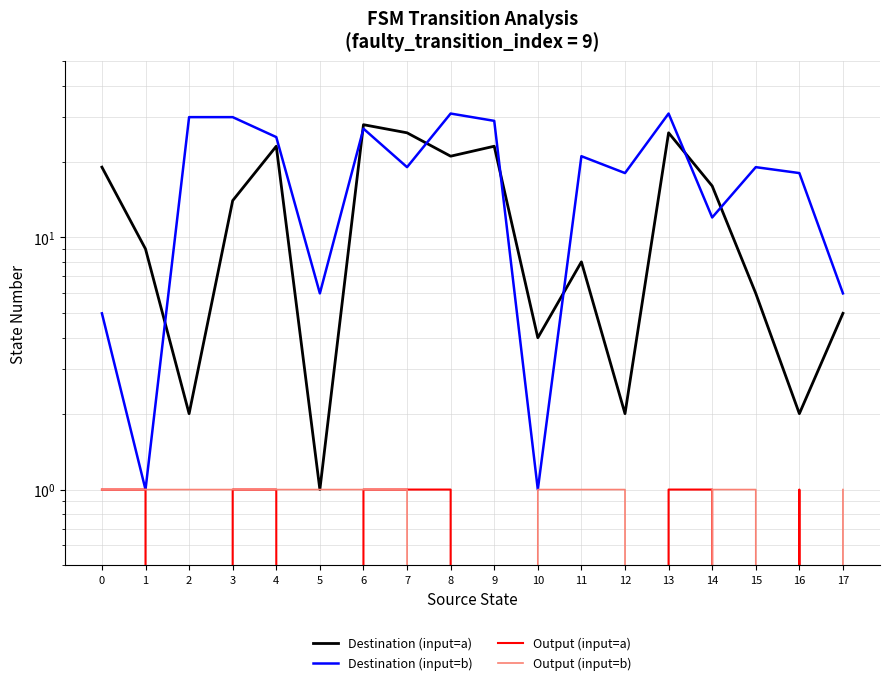

Rank the categories by Output (input=b) value from highest to lowest.

0, 1, 2, 3, 4, 5, 6, 7, 10, 11, 12, 14, 15, 17, 8, 9, 13, 16